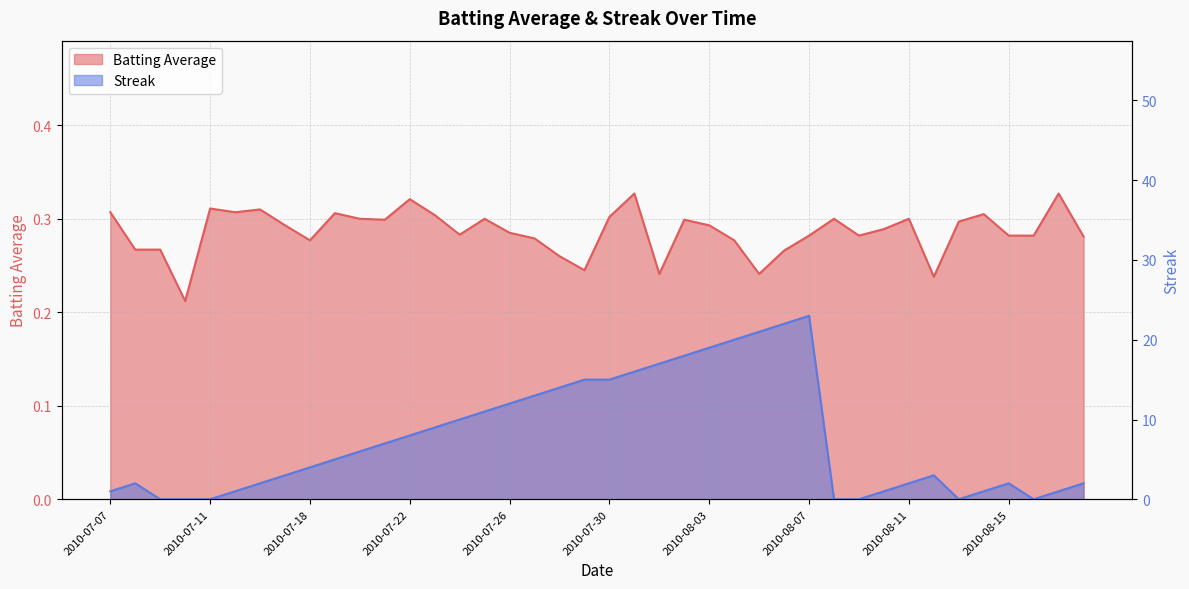

Reading left to right, what are all the values shown in this chart?

Batting Average: 2010-07-07=0.3	2010-07-08=0.3	2010-07-09=0.3	2010-07-10=0.2	2010-07-11=0.3	2010-07-15=0.3	2010-07-16=0.3	2010-07-17=0.3	2010-07-18=0.3	2010-07-19=0.3	2010-07-20=0.3	2010-07-21=0.3	2010-07-22=0.3	2010-07-23=0.3	2010-07-24=0.3	2010-07-25=0.3	2010-07-26=0.3	2010-07-27=0.3	2010-07-28=0.3	2010-07-29=0.2	2010-07-30=0.3	2010-07-31=0.3	2010-08-01=0.2	2010-08-02=0.3	2010-08-03=0.3	2010-08-04=0.3	2010-08-05=0.2	2010-08-06=0.3	2010-08-07=0.3	2010-08-08=0.3	2010-08-09=0.3	2010-08-10=0.3	2010-08-11=0.3	2010-08-12=0.2	2010-08-13=0.3	2010-08-14=0.3	2010-08-15=0.3	2010-08-16=0.3	2010-08-17=0.3	2010-08-18=0.3
Streak: 2010-07-07=1.0	2010-07-08=2.0	2010-07-09=0.0	2010-07-10=0.0	2010-07-11=0.0	2010-07-15=1.0	2010-07-16=2.0	2010-07-17=3.0	2010-07-18=4.0	2010-07-19=5.0	2010-07-20=6.0	2010-07-21=7.0	2010-07-22=8.0	2010-07-23=9.0	2010-07-24=10.0	2010-07-25=11.0	2010-07-26=12.0	2010-07-27=13.0	2010-07-28=14.0	2010-07-29=15.0	2010-07-30=15.0	2010-07-31=16.0	2010-08-01=17.0	2010-08-02=18.0	2010-08-03=19.0	2010-08-04=20.0	2010-08-05=21.0	2010-08-06=22.0	2010-08-07=23.0	2010-08-08=0.0	2010-08-09=0.0	2010-08-10=1.0	2010-08-11=2.0	2010-08-12=3.0	2010-08-13=0.0	2010-08-14=1.0	2010-08-15=2.0	2010-08-16=0.0	2010-08-17=1.0	2010-08-18=2.0